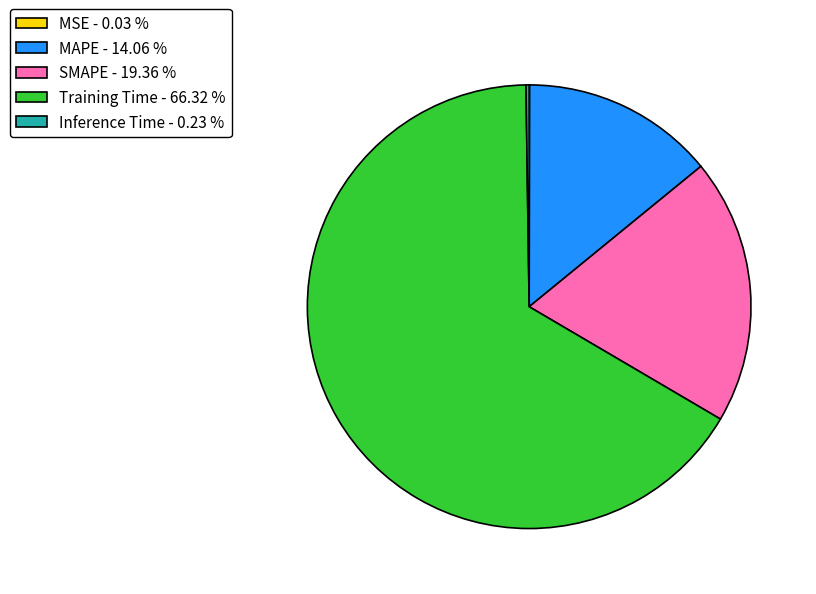

Is there a majority slice in this chart?

Yes